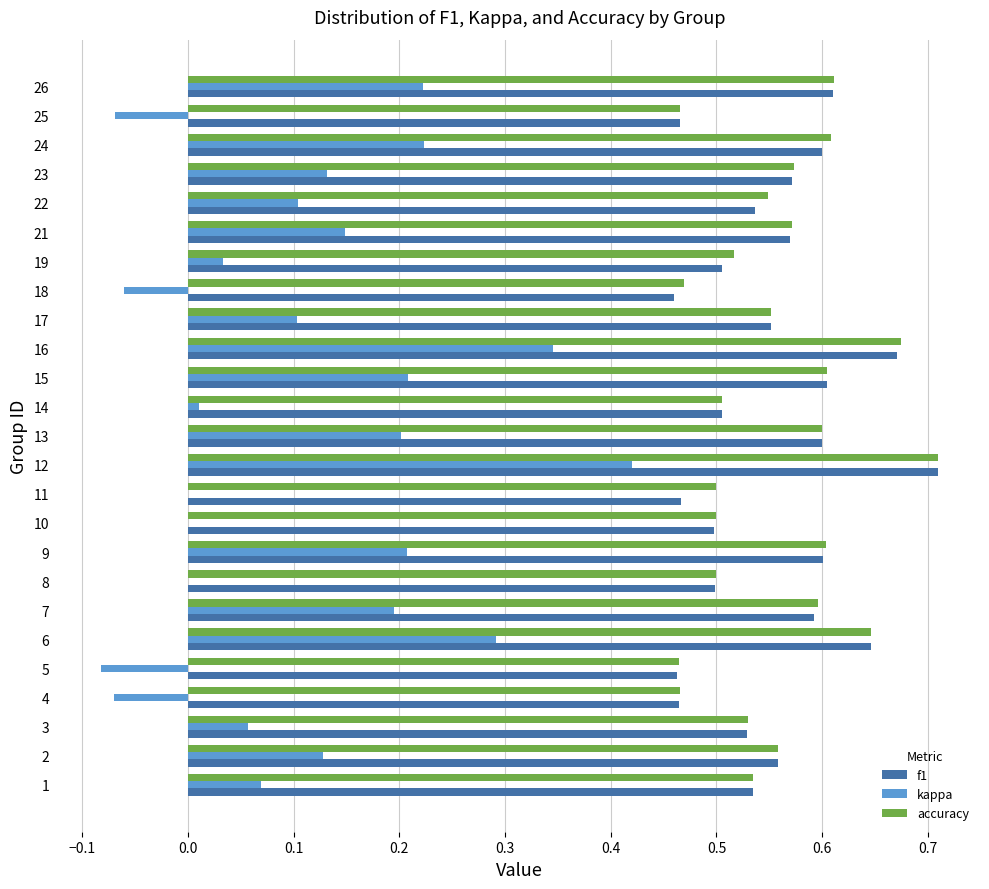

How many series are shown in this chart?

3